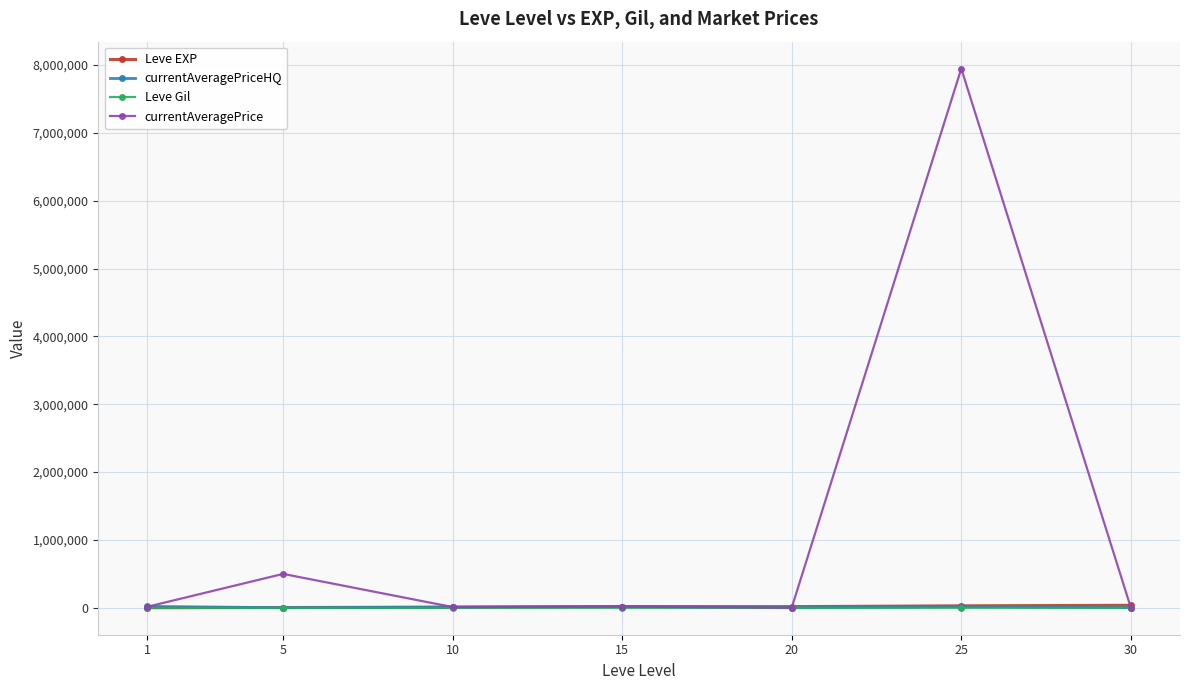

At how many categories does at least one series exceed 5730226?

1